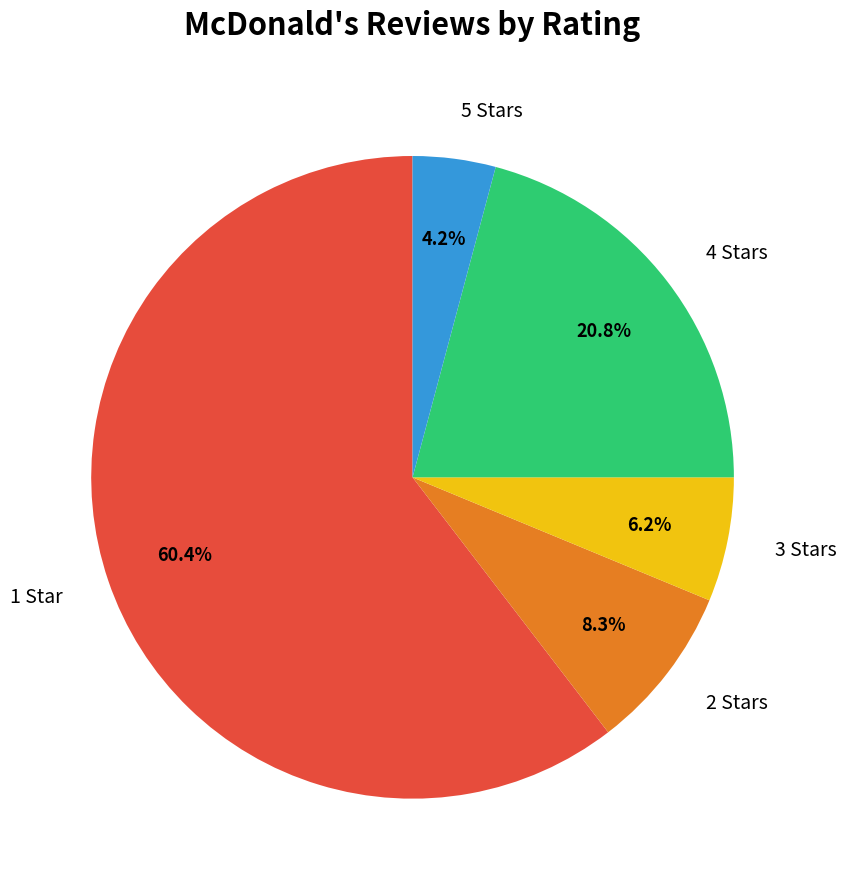

The 5 slice represents 4% of the pie. True or false?

True